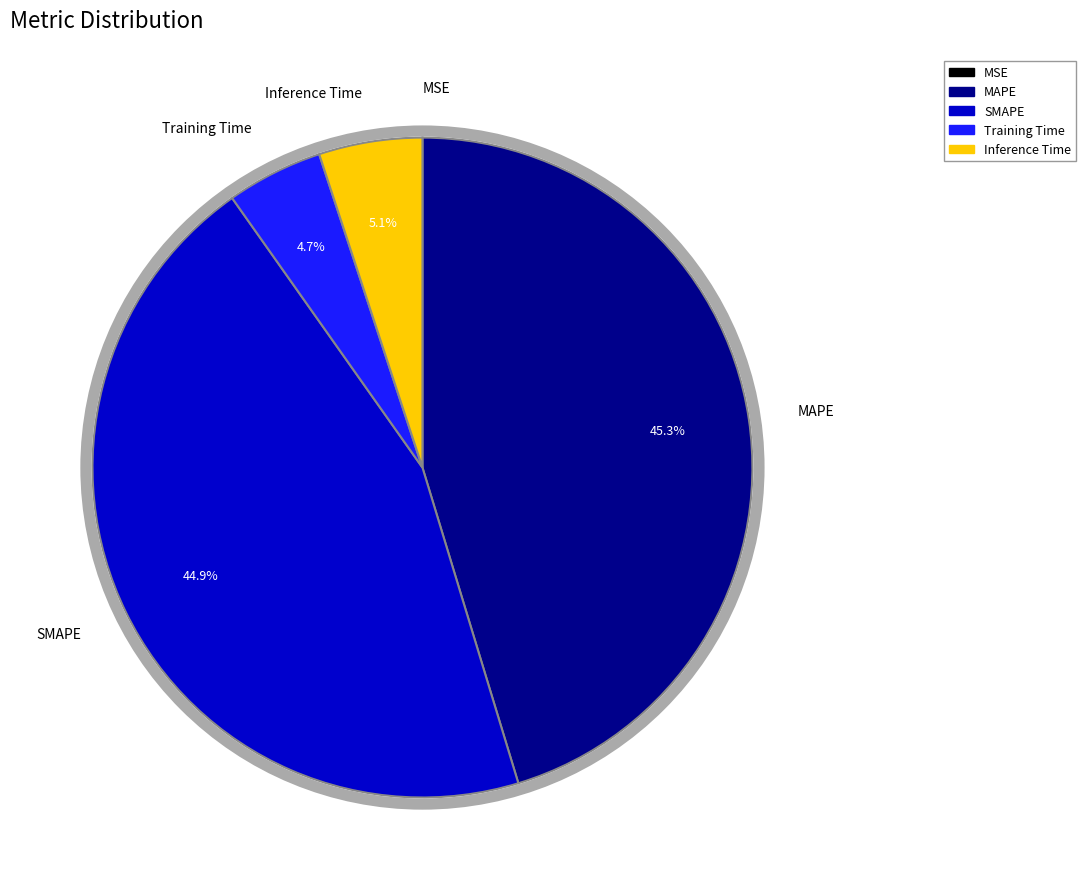

Combined, what portion of the pie is MAPE and Inference Time?

50.4%